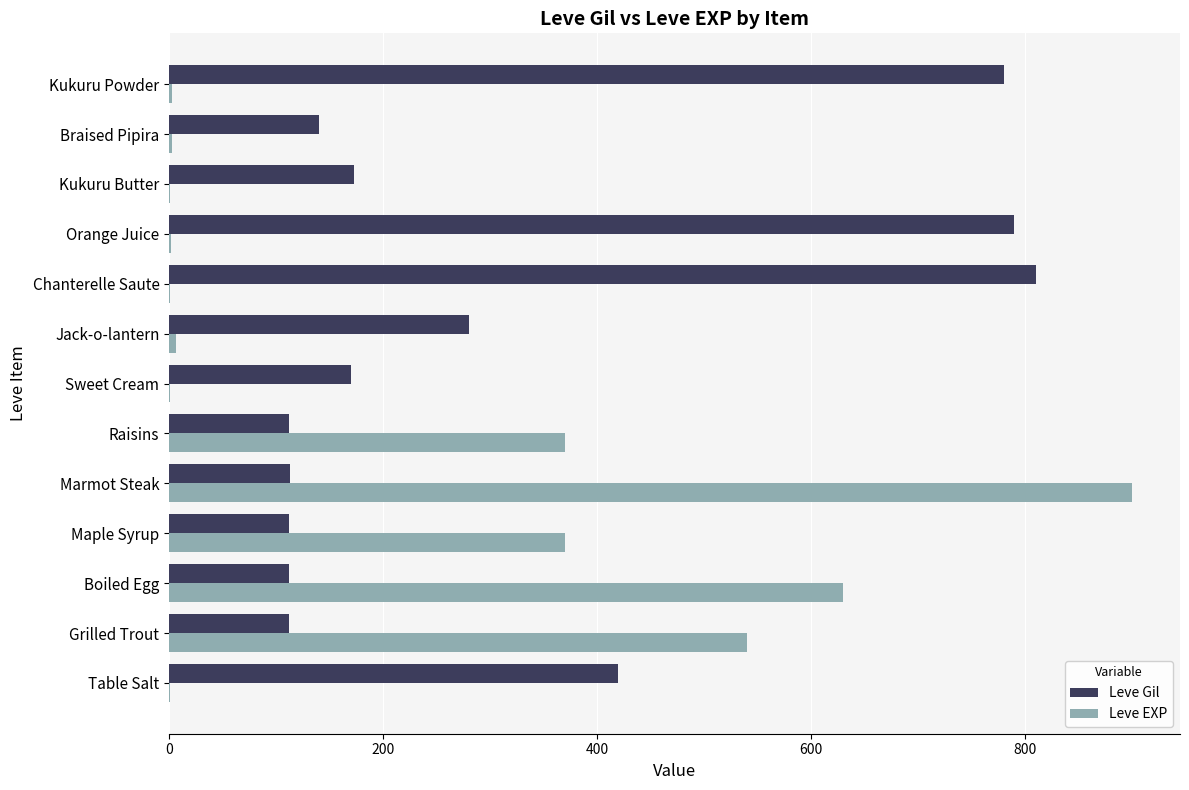

Between Jack-o-lantern and Kukuru Butter, which series saw the biggest shift?

Leve Gil